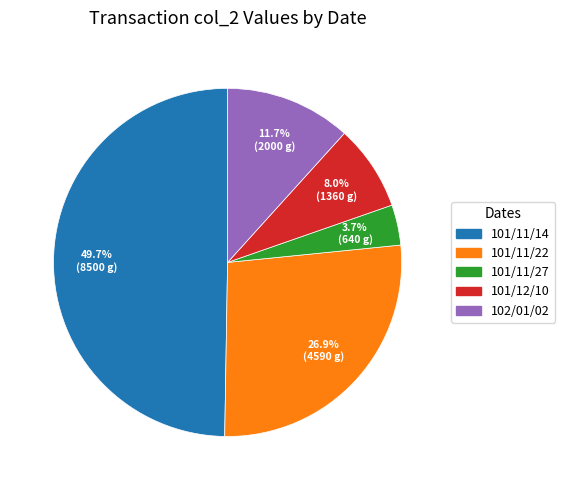

Which has a higher value, 102/01/02 or 101/11/27?

102/01/02